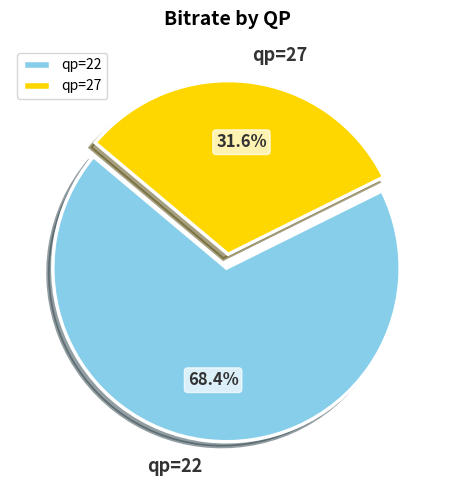

How many slices are in this pie chart?

2